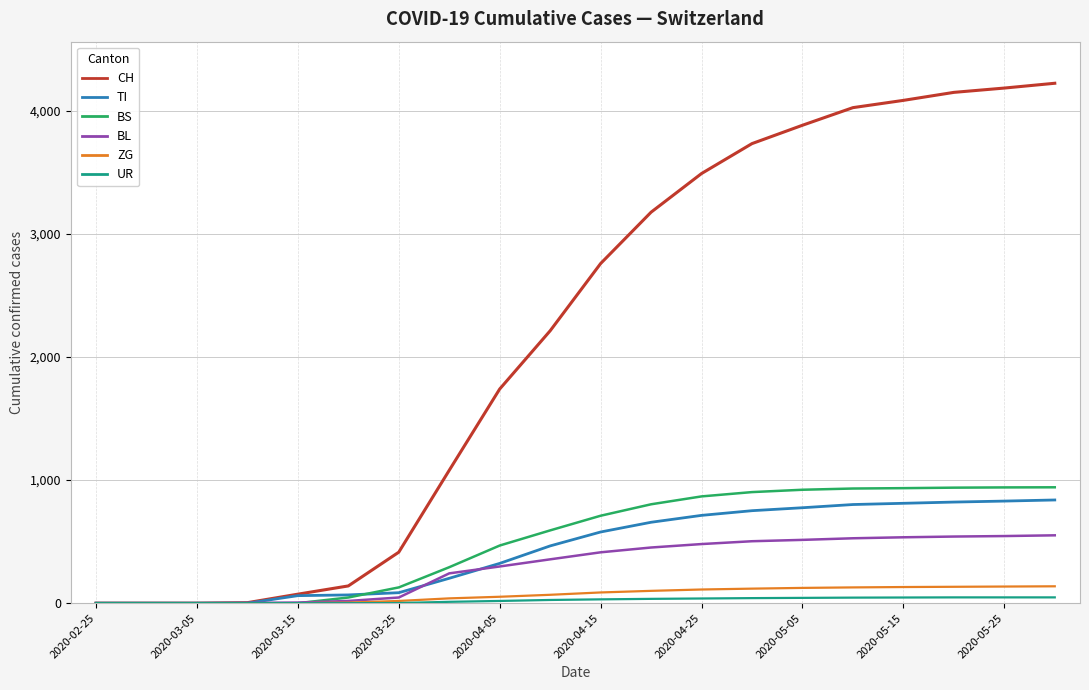

Which series has the largest total across all categories?

CH